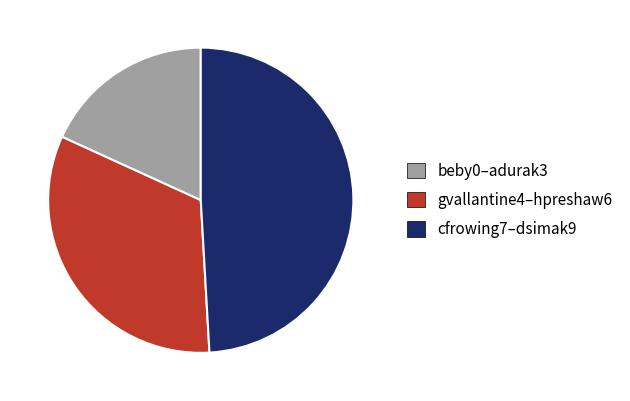

Rank the categories by value from lowest to highest.

beby0–adurak3, gvallantine4–hpreshaw6, cfrowing7–dsimak9